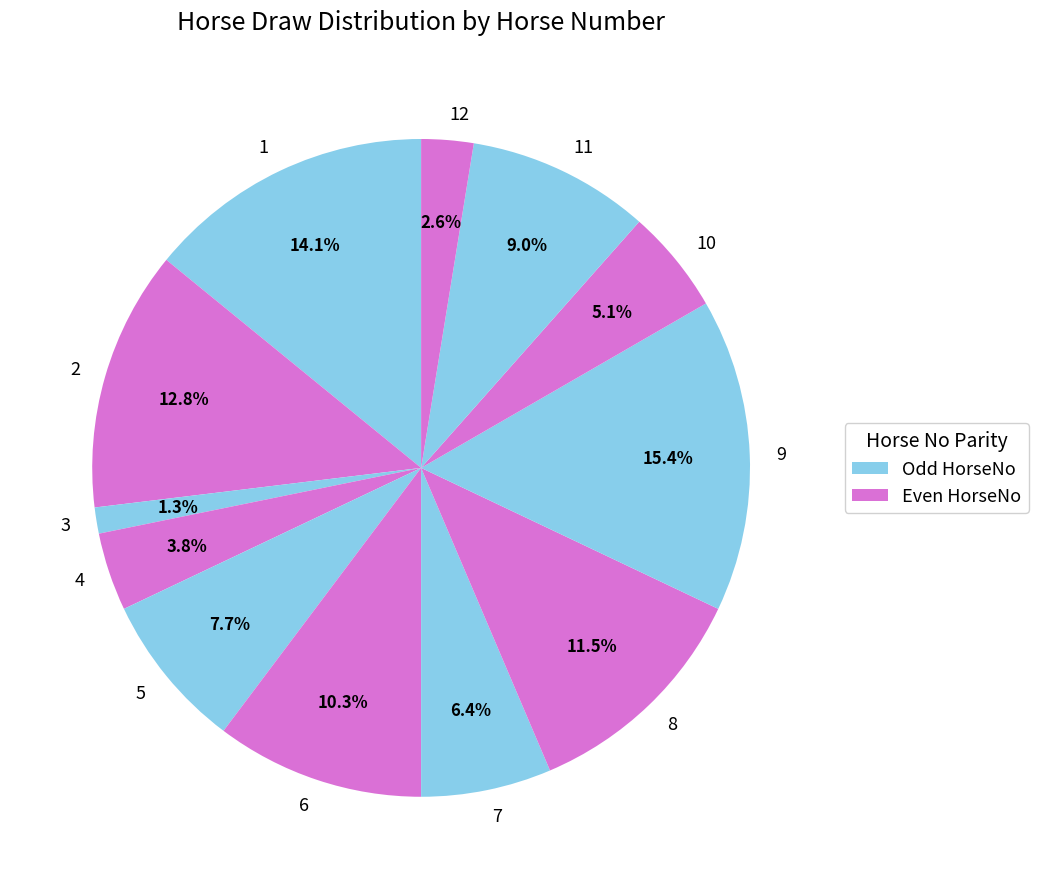

Which has a higher value, 10 or 8?

8